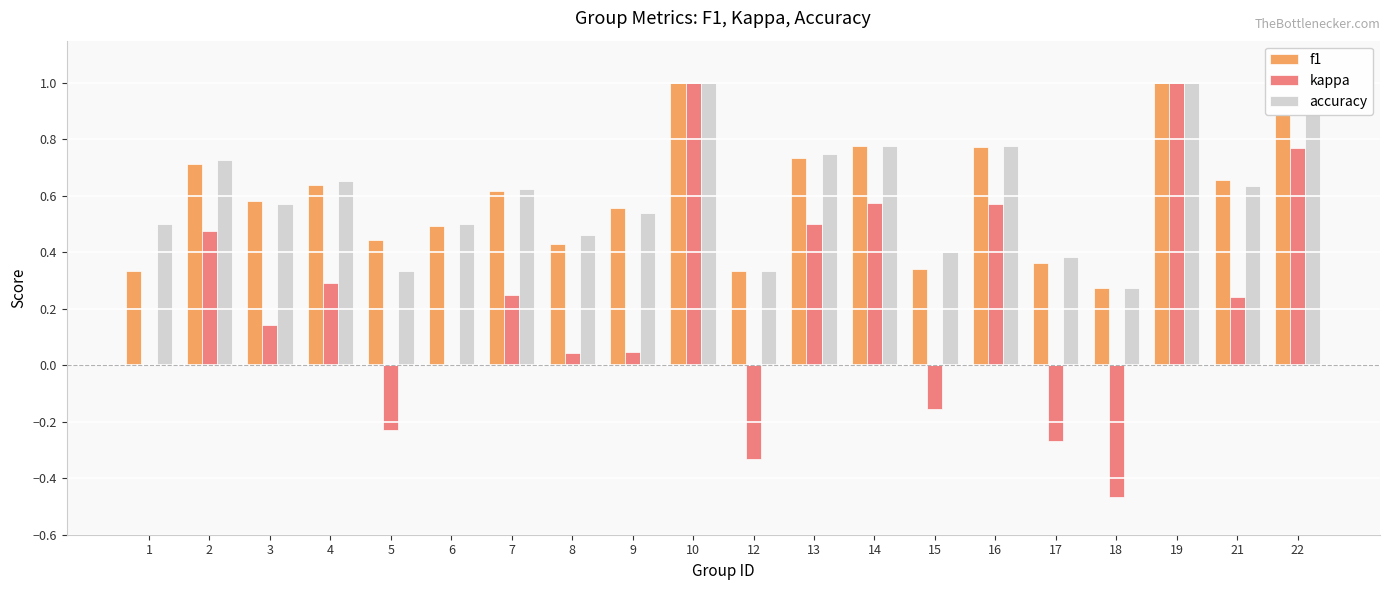

What is the total value across all series at 2?

1.9